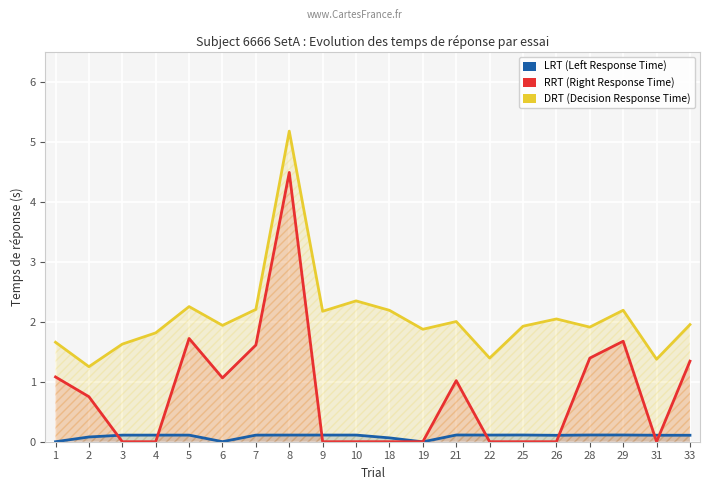

Where is the first local minimum for LRT?

6